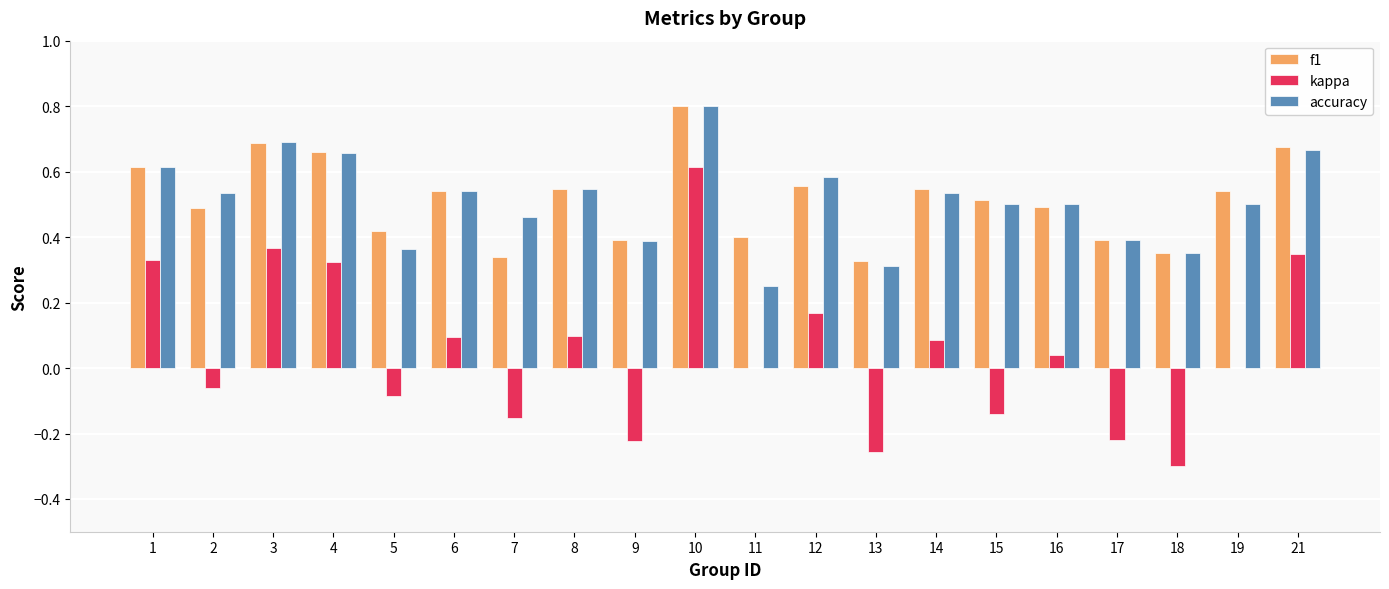

Between 8 and 10, which series saw the biggest shift?

kappa